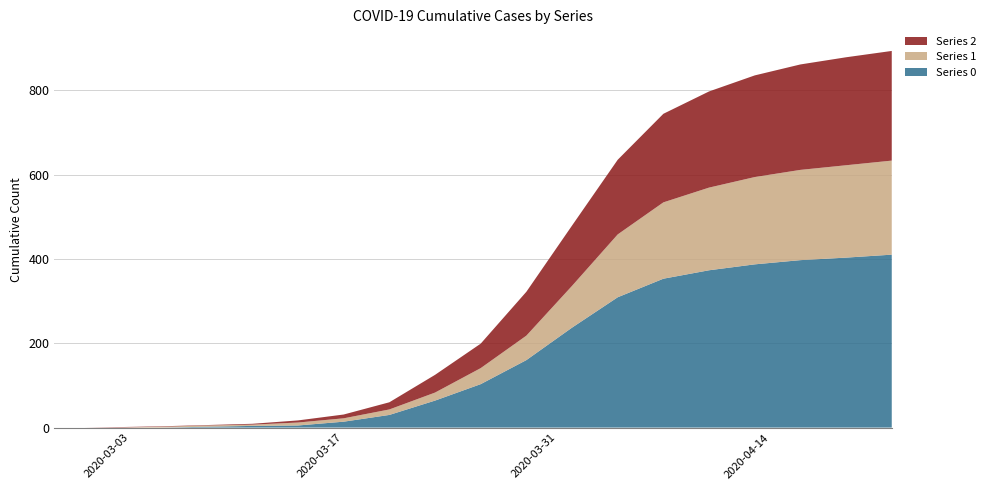

Reading left to right, what are all the values shown in this chart?

Series 0: 0	0	0	0	2	4	5	14	30	64	103	160	237	309	353	373	387	397	403	410
Series 1: 0	0	0	2	3	3	7	8	13	19	38	58	99	149	181	196	207	214	219	223
Series 2: 0	0	1	1	1	2	5	9	17	42	58	104	143	177	210	228	241	250	256	260